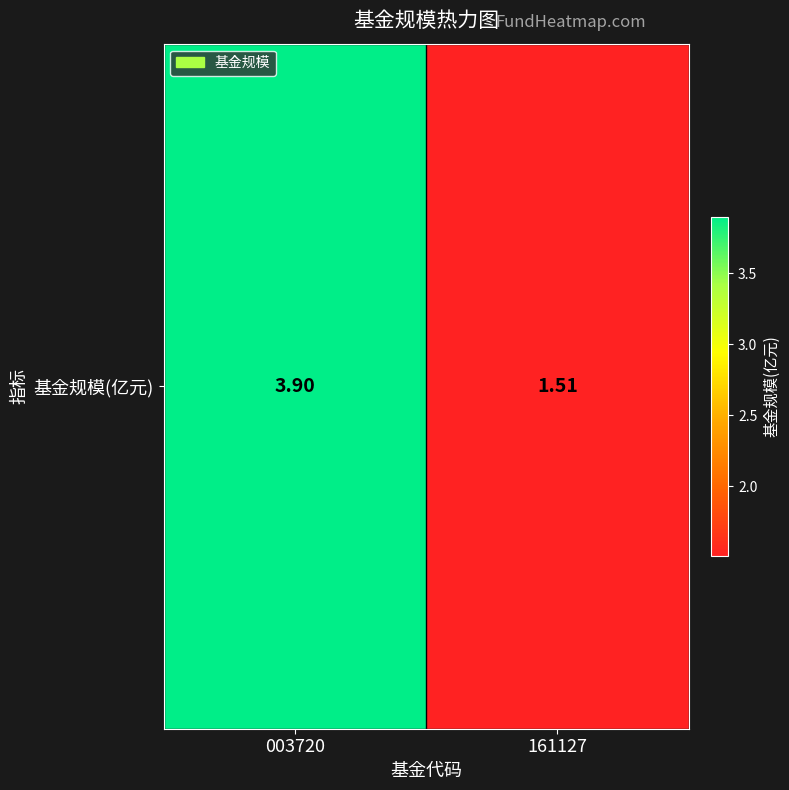

The chart shows a value of 2.4 at 161127. True or false?

False